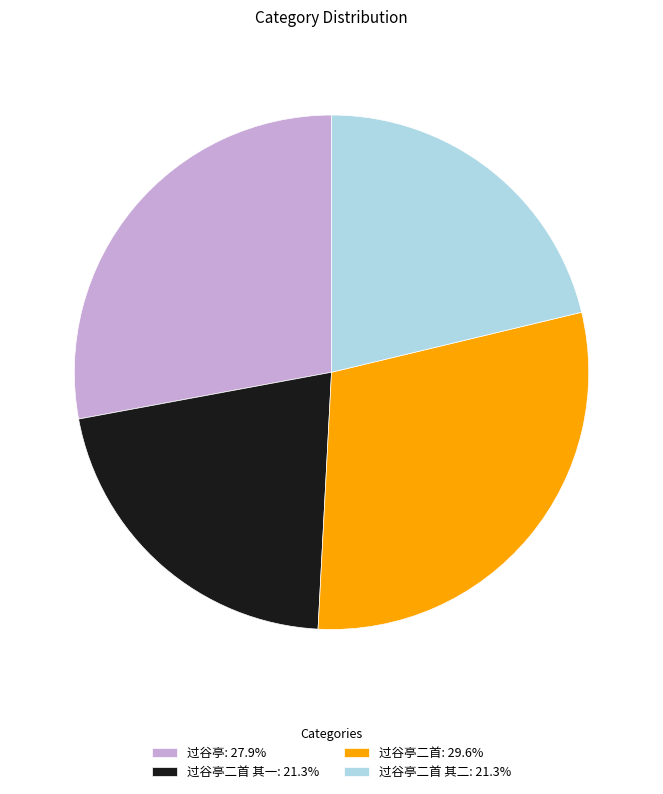

Combined, do 过谷亭二首: 29.6% and 过谷亭二首 其一: 21.3% account for over 50%?

Yes